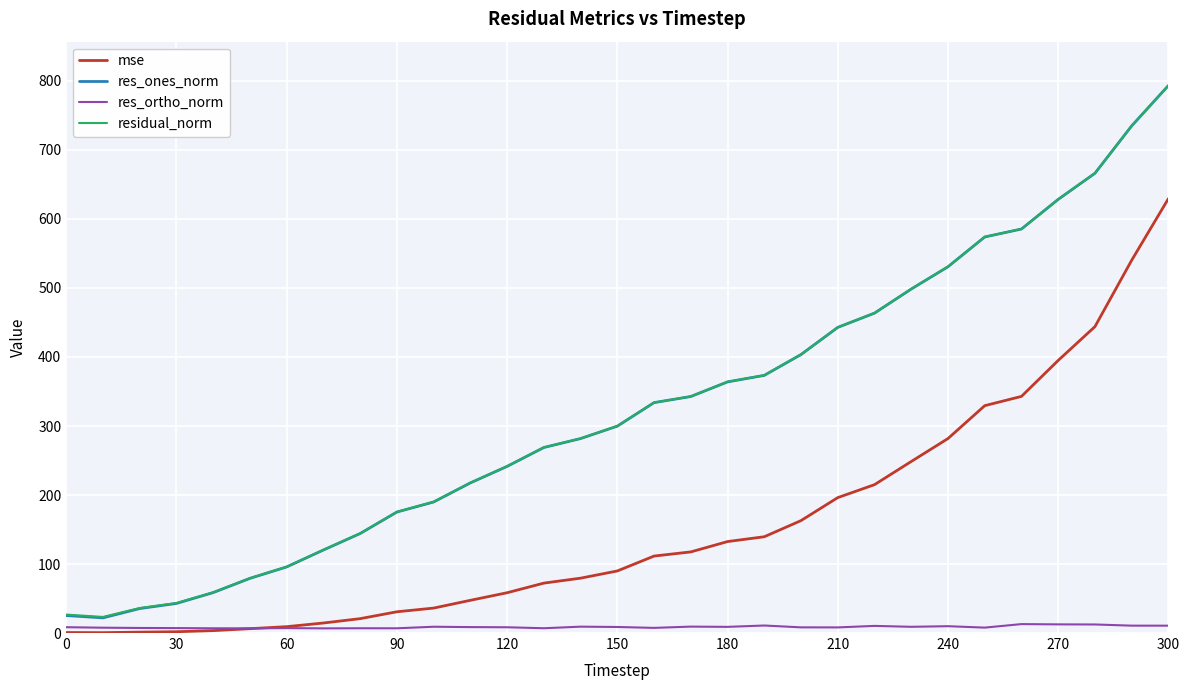

Which series has the widest spread of values?

res_ones_norm